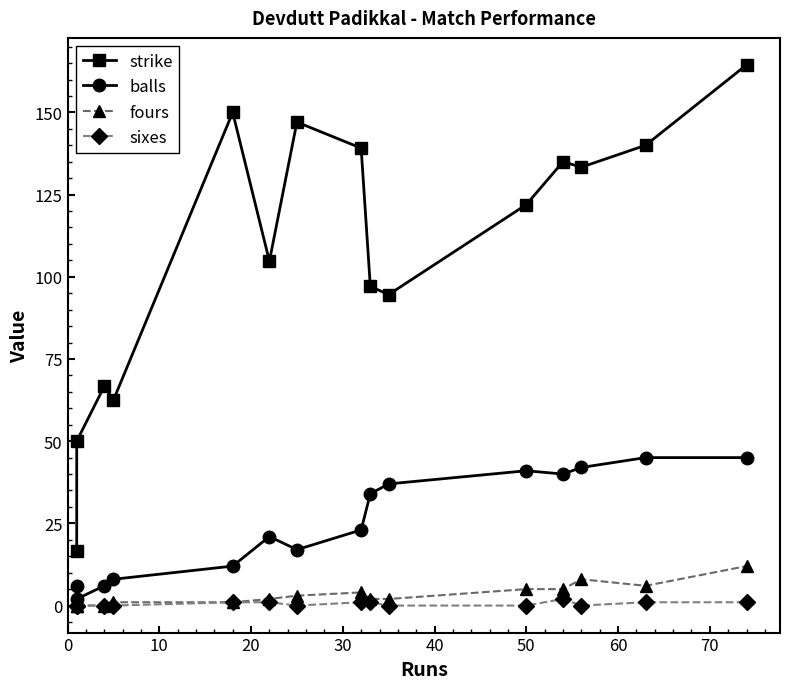

Reading right to left, extract all data points from this chart.

strike: 164.4	140.0	133.3	135.0	122.0	94.6	97.0	139.1	147.1	104.8	150.0	62.5	66.7	50.0	16.7
balls: 45.0	45.0	42.0	40.0	41.0	37.0	34.0	23.0	17.0	21.0	12.0	8.0	6.0	2.0	6.0
fours: 12.0	6.0	8.0	5.0	5.0	2.0	2.0	4.0	3.0	2.0	1.0	1.0	0.0	0.0	0.0
sixes: 1.0	1.0	0.0	2.0	0.0	0.0	1.0	1.0	0.0	1.0	1.0	0.0	0.0	0.0	0.0